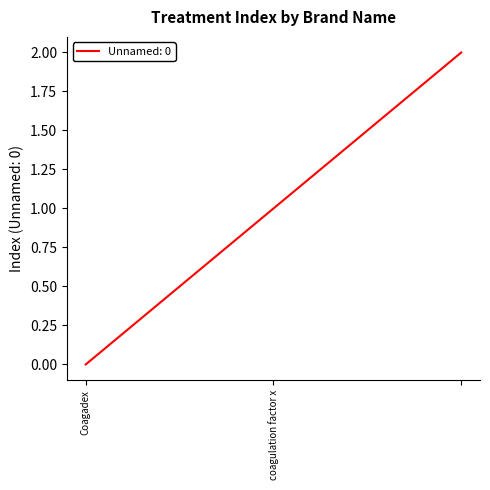

What is the greatest value displayed?

2